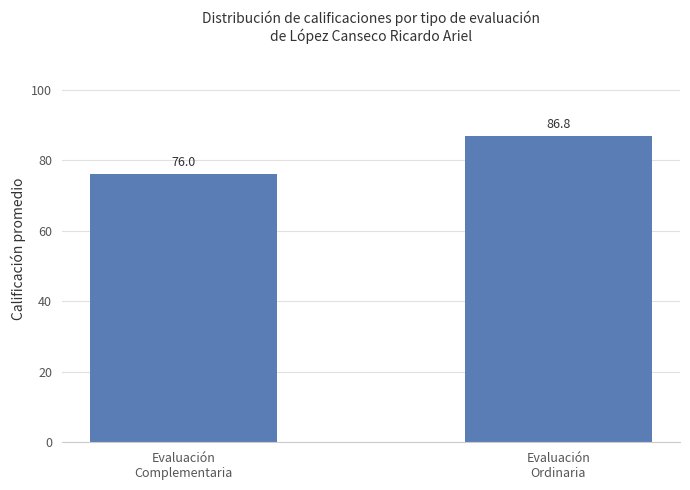

What position from the right is Evaluación
Complementaria?

2